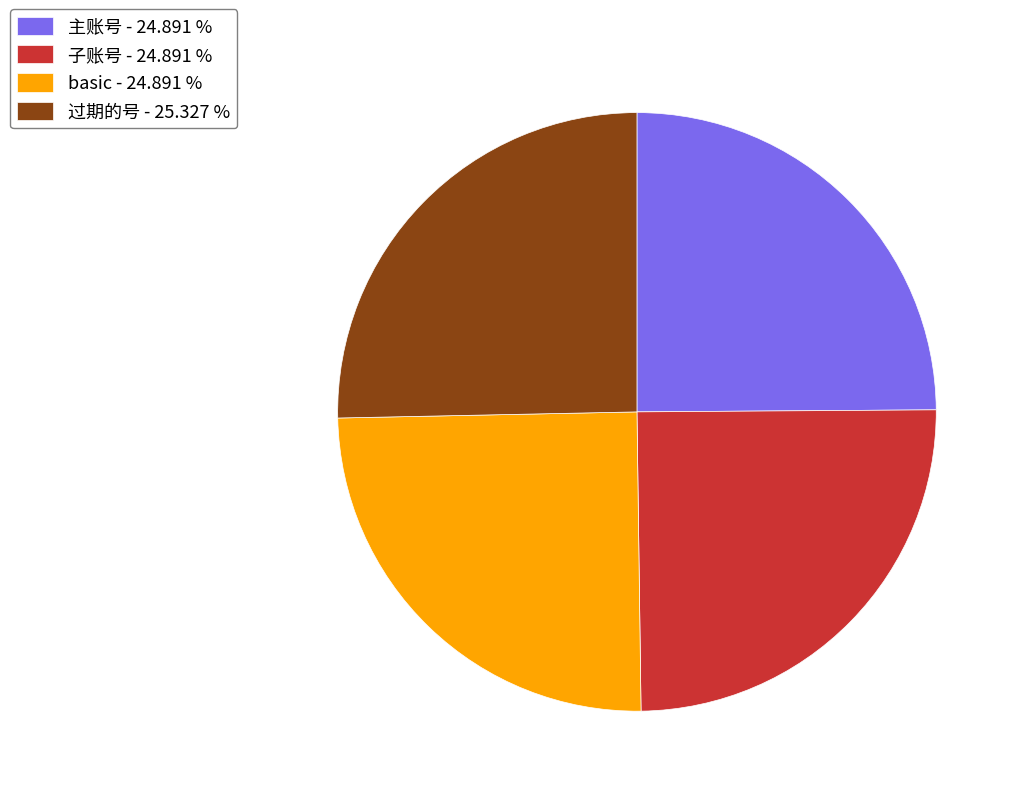

Does 过期的号 - 25.327 % represent more than half of the total?

No